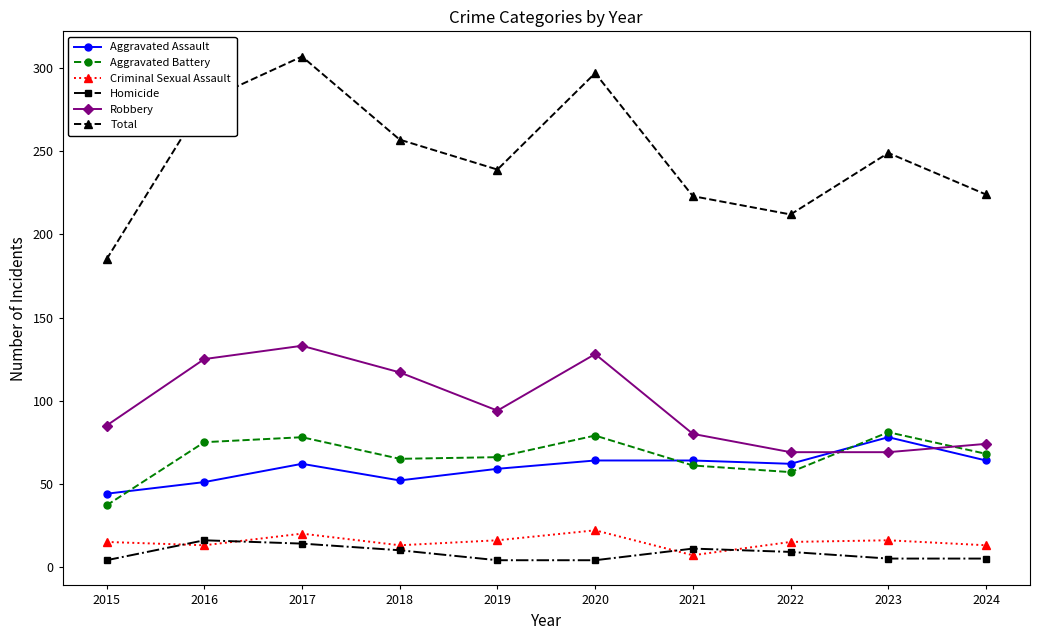

What is the lowest value of the Robbery series?

69